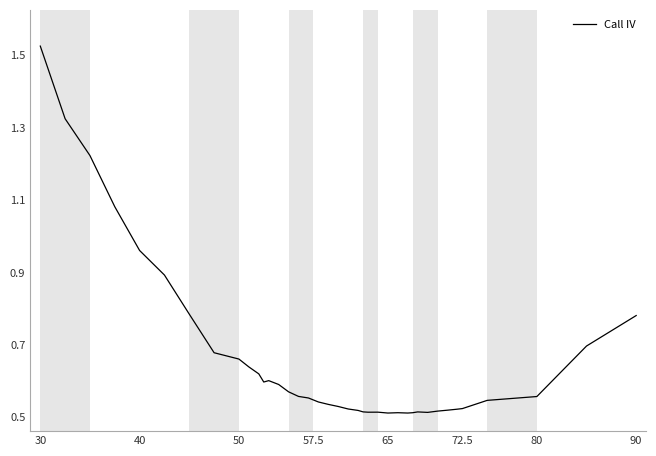

What is the value of the 2nd point from the left?

1.3